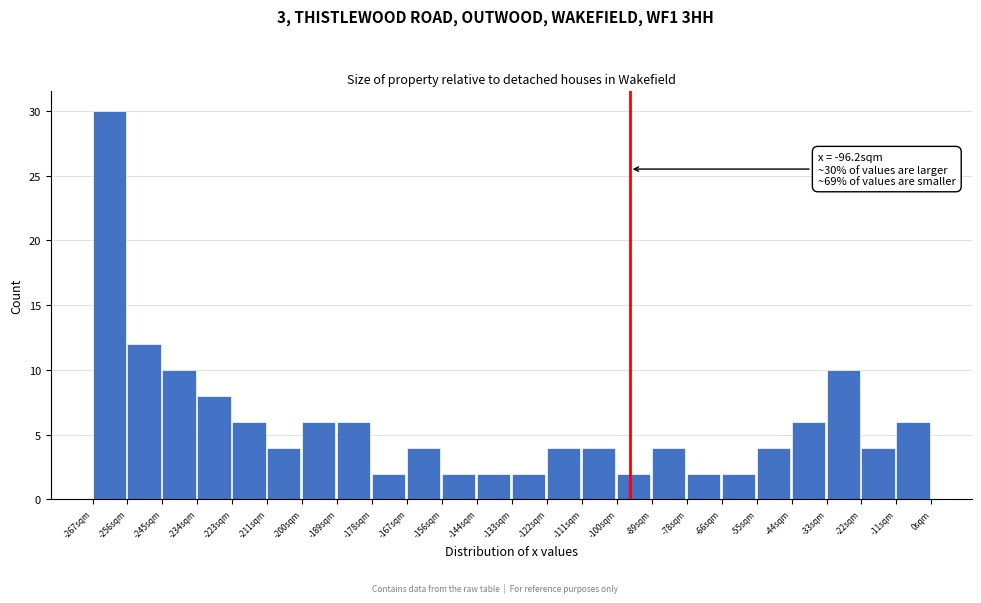

Which range on the x-axis has the tallest bar?

-268 to -256